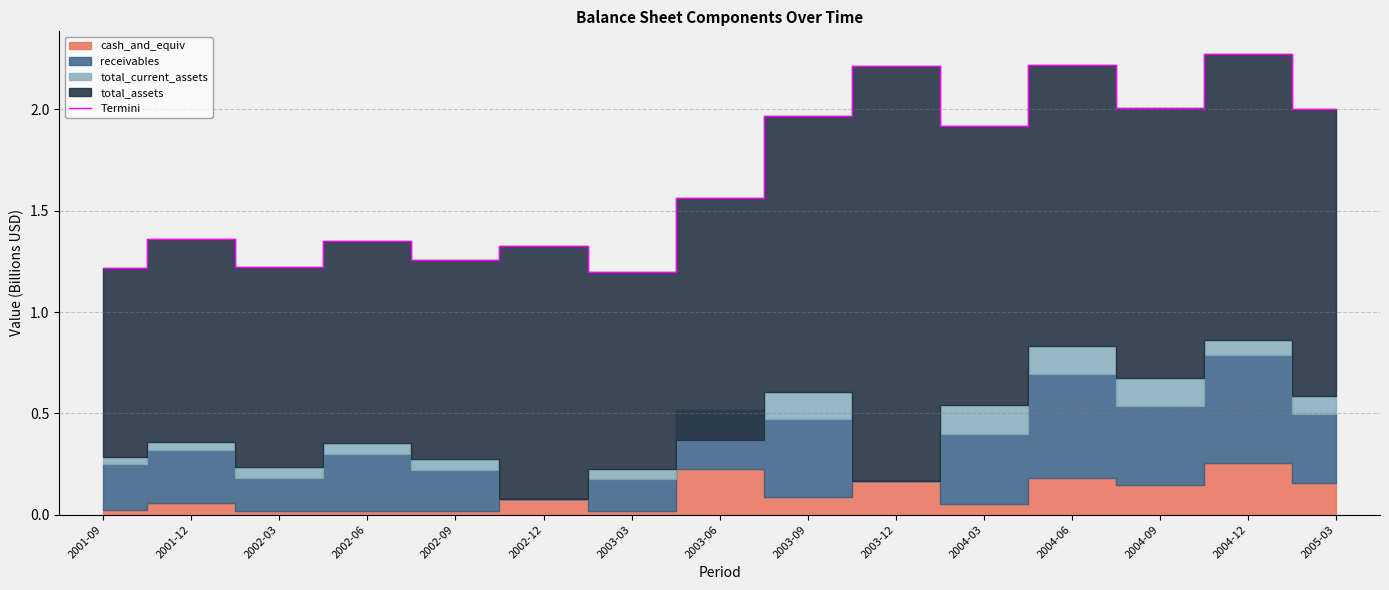

At which category does the data reach its first local valley?

2002-03